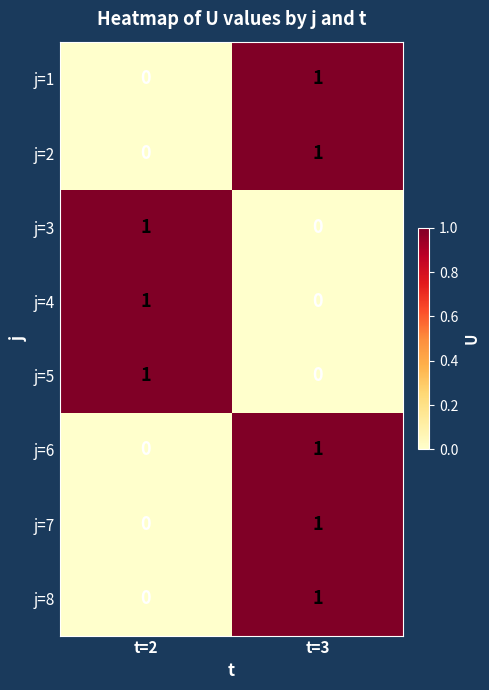

At which category is the sum across all series the highest?

t=3